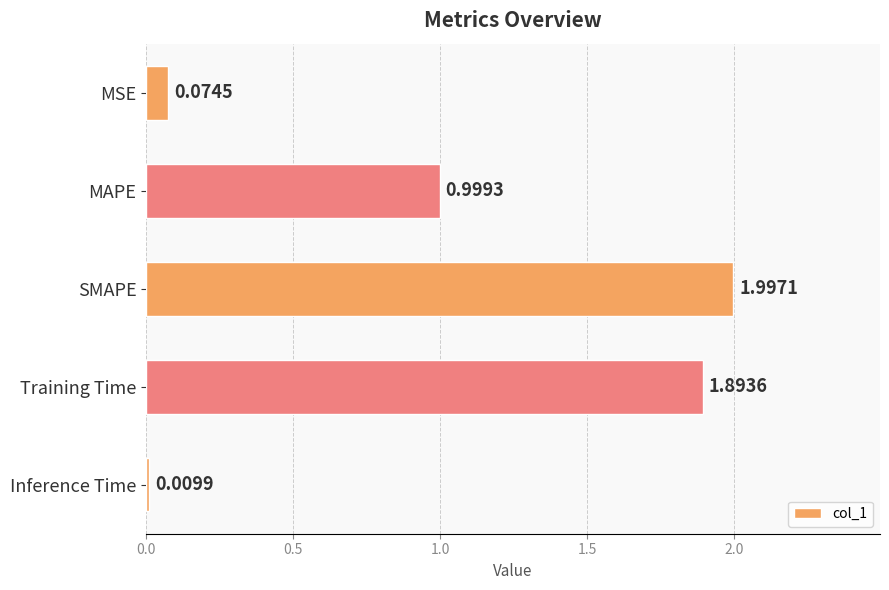

Between SMAPE and MSE, which is larger?

SMAPE